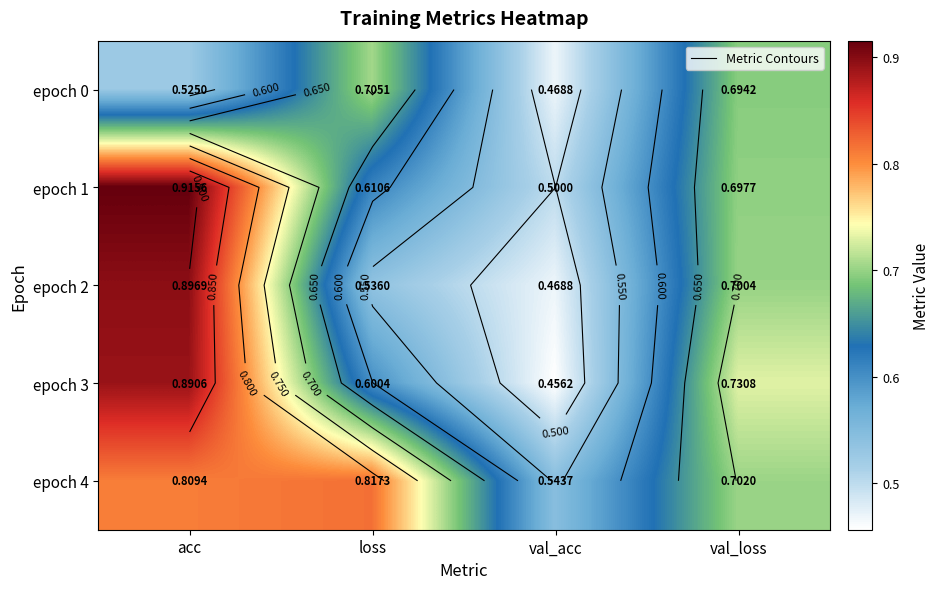

How many distinct data groups are displayed?

5